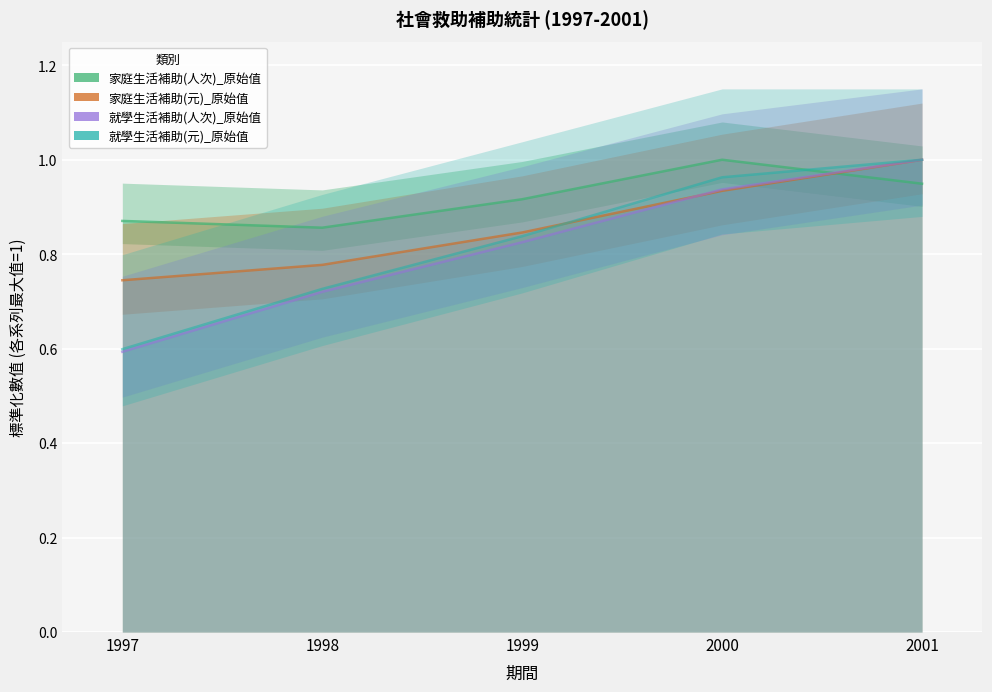

How many lines are shown in the chart?

4